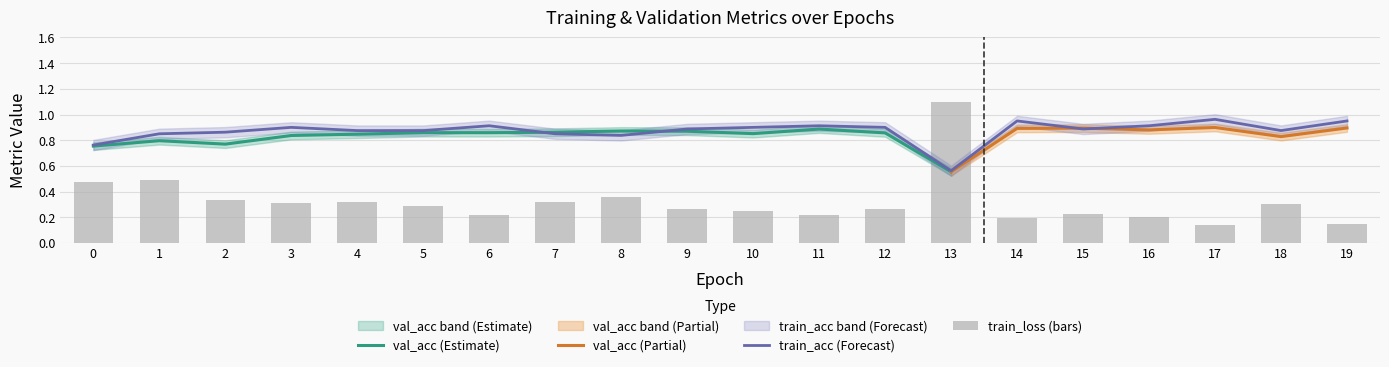

What is the sum of the train_acc values at 14 and 16?

1.9